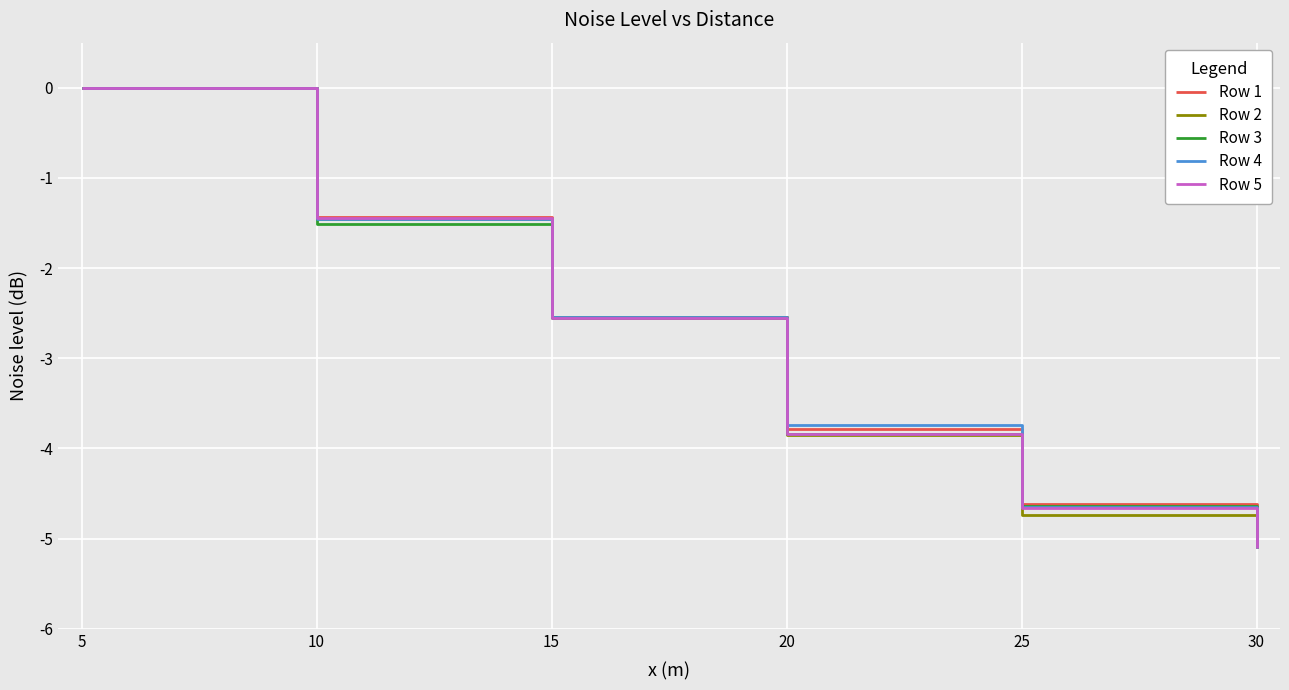

What is the difference between the maximum and minimum values in the Row 4 series?

5.1